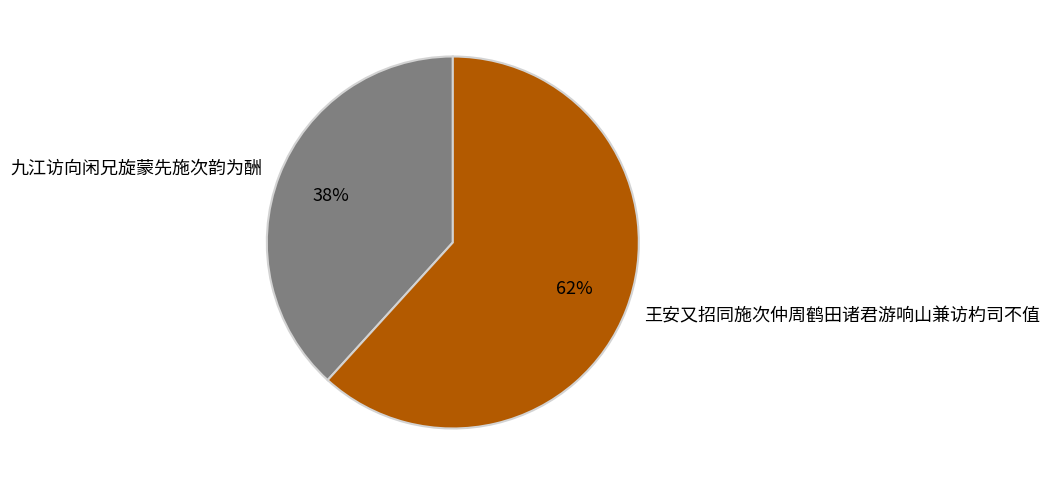

Is 王安又招同施次仲周鹤田诸君游响山兼访杓司不值 the majority of the pie?

Yes